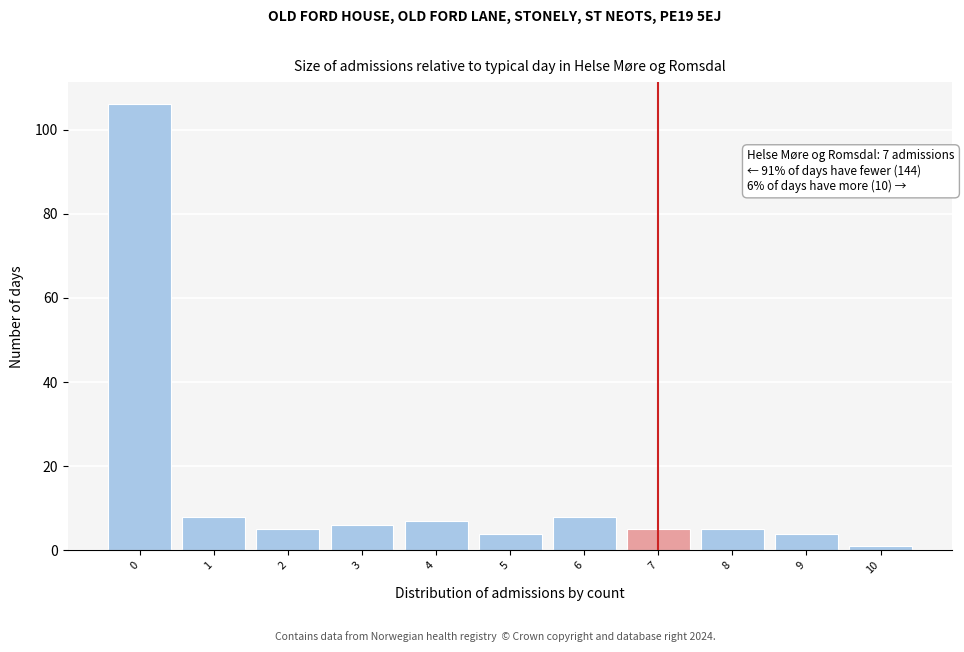

Over which range of the x-axis is the bar tallest?

-0.5 to 0.5